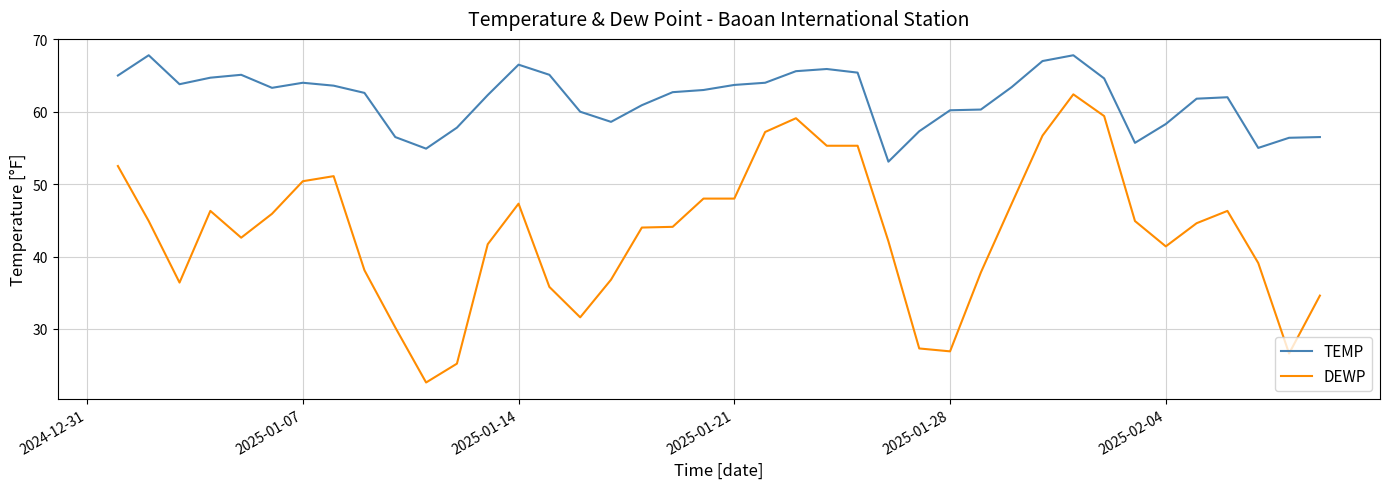

What are all the series names shown in the legend?

TEMP, DEWP